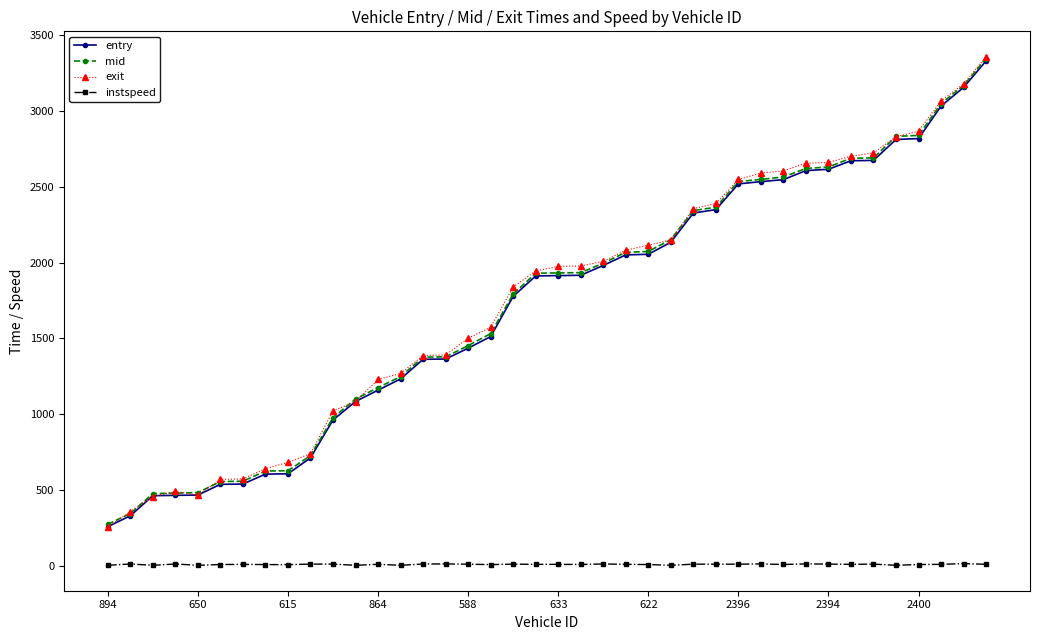

What is the value of the mid point at the 10th from the left?

728.2